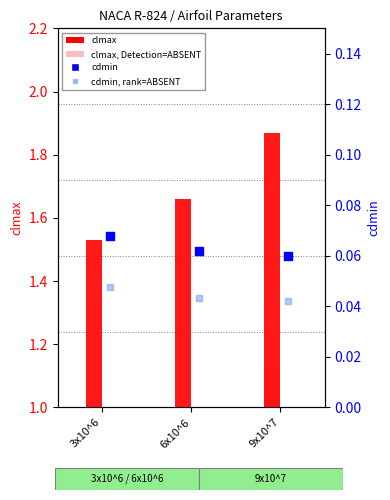

What is the total value across all series at 6x10^6?

2.8